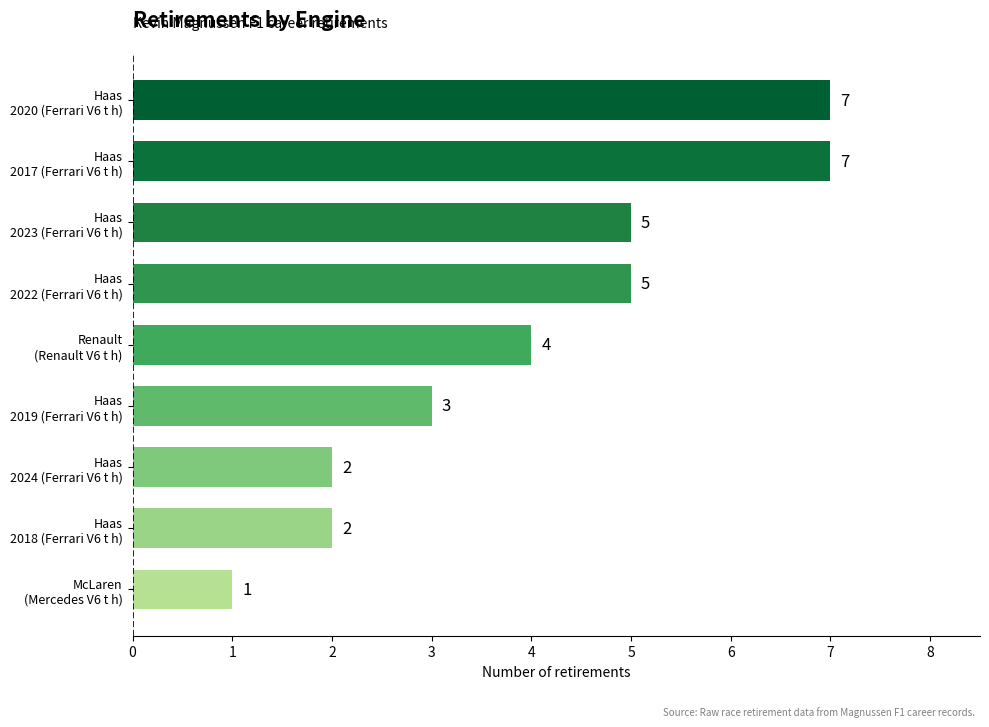

Count the number of data series in this chart.

1